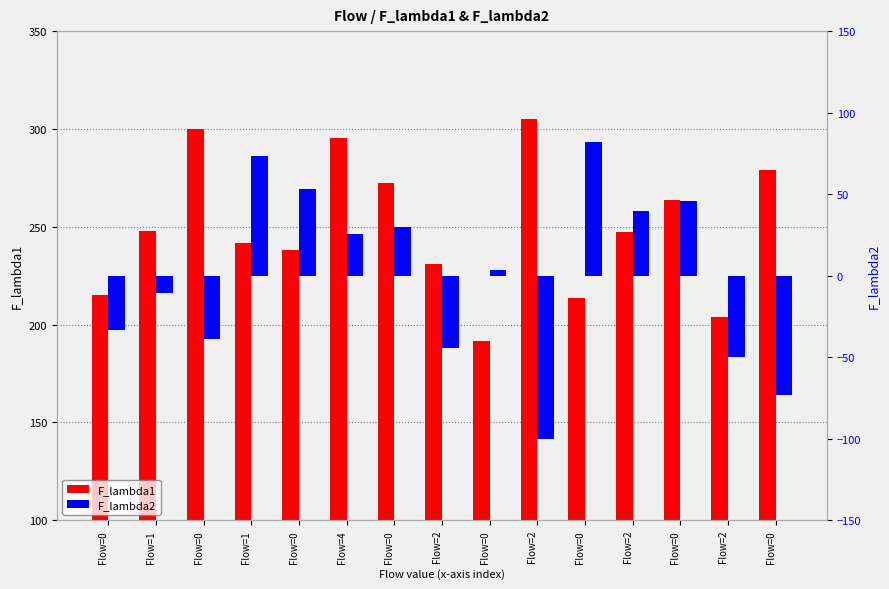

What value does the F_lambda1 series have at Flow=0?

213.8